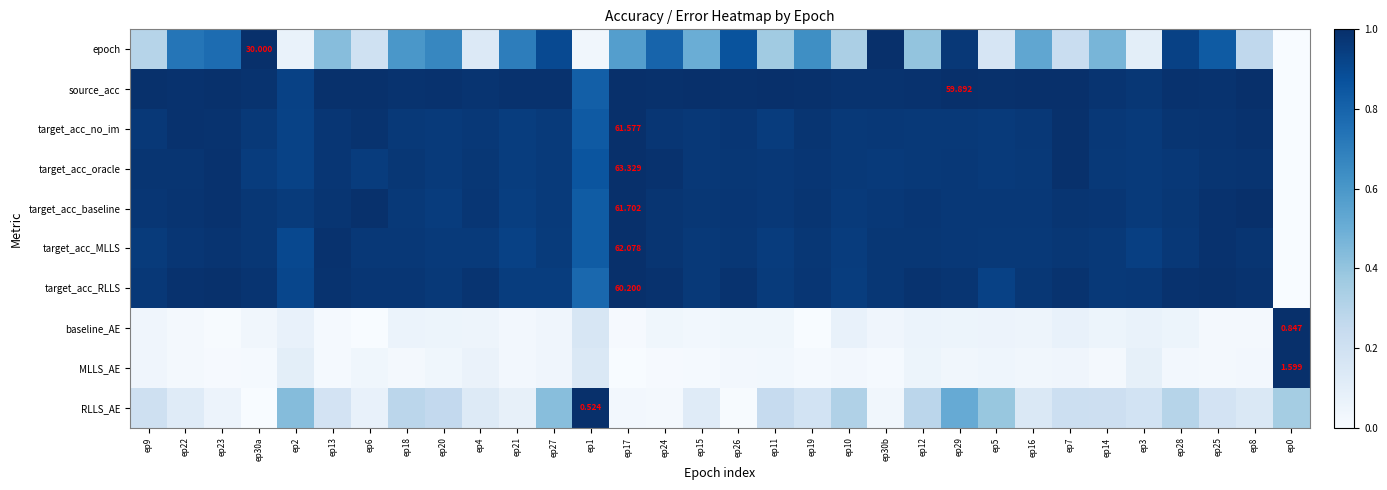

How many data points does each series have?

32